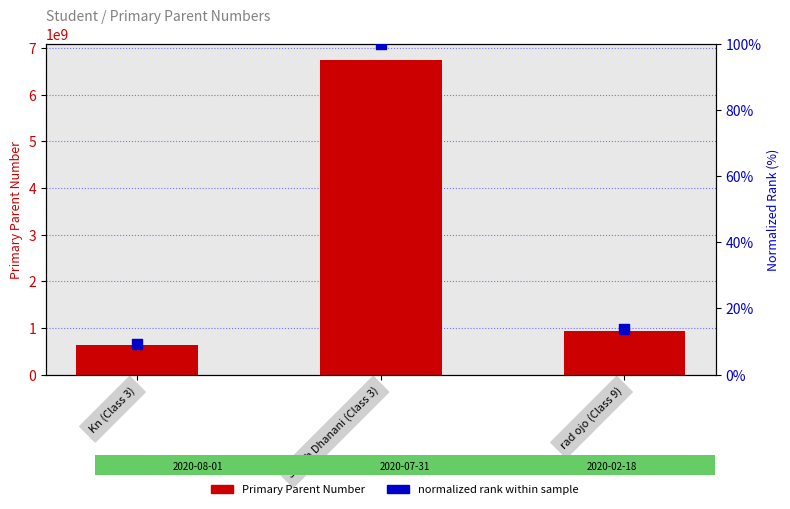

What are all the series names shown in the legend?

Primary Parent Number, normalized rank